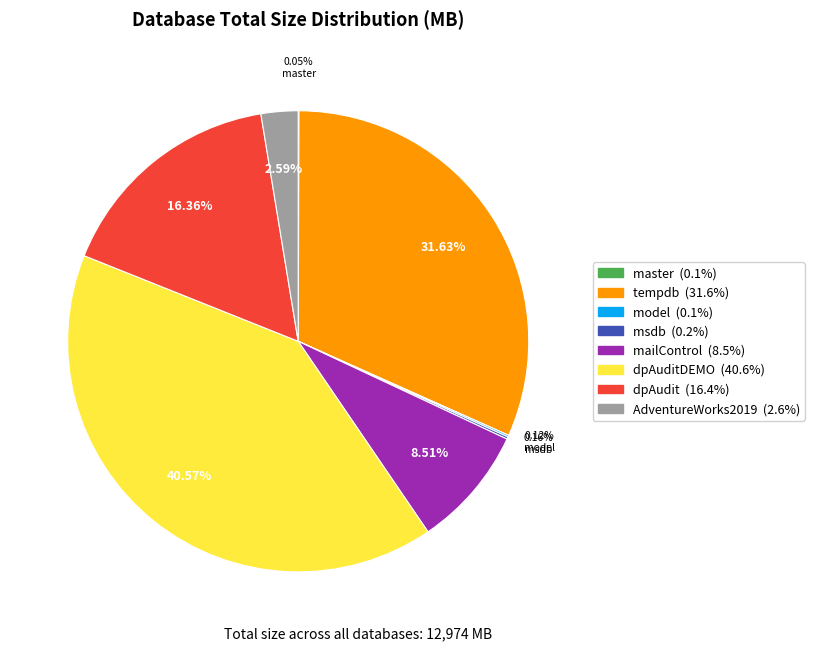

Is there any slice that represents more than half of the pie?

No